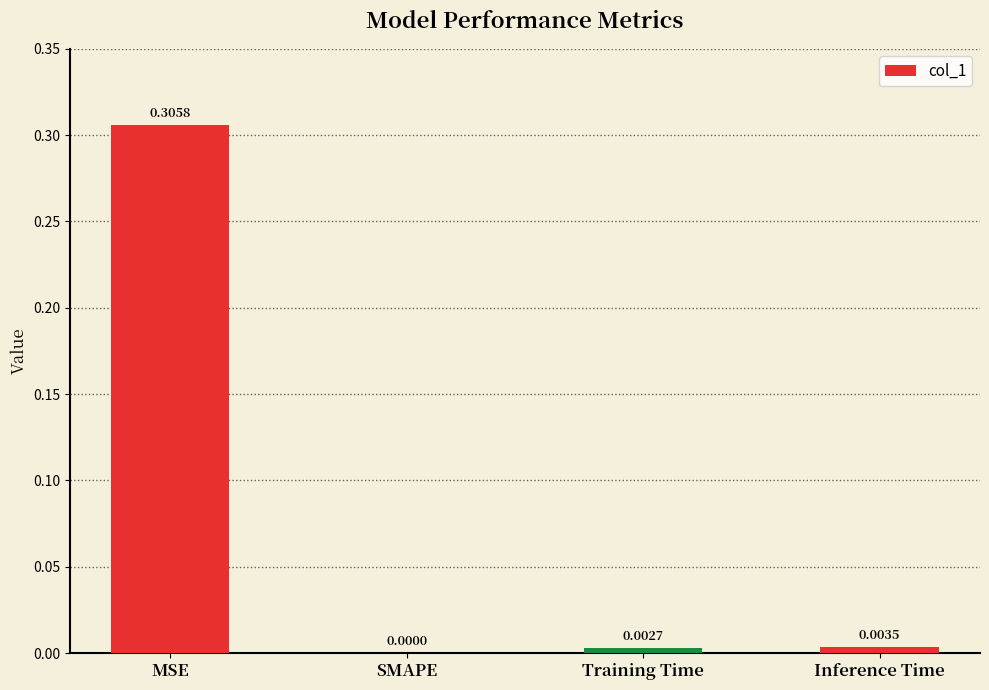

At which label is the value closest to 0?

SMAPE